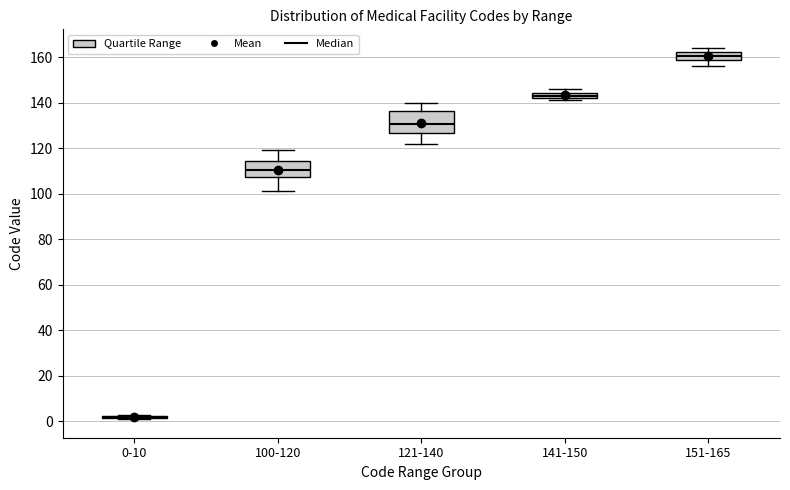

Comparing the boxes themselves (not the whiskers), which one is the tallest?

121-140